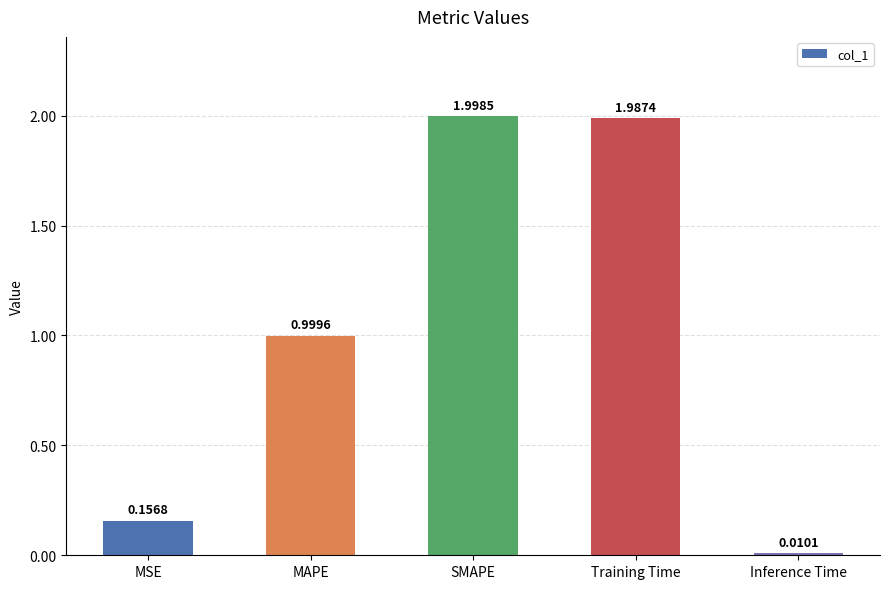

How many distinct data groups are displayed?

1